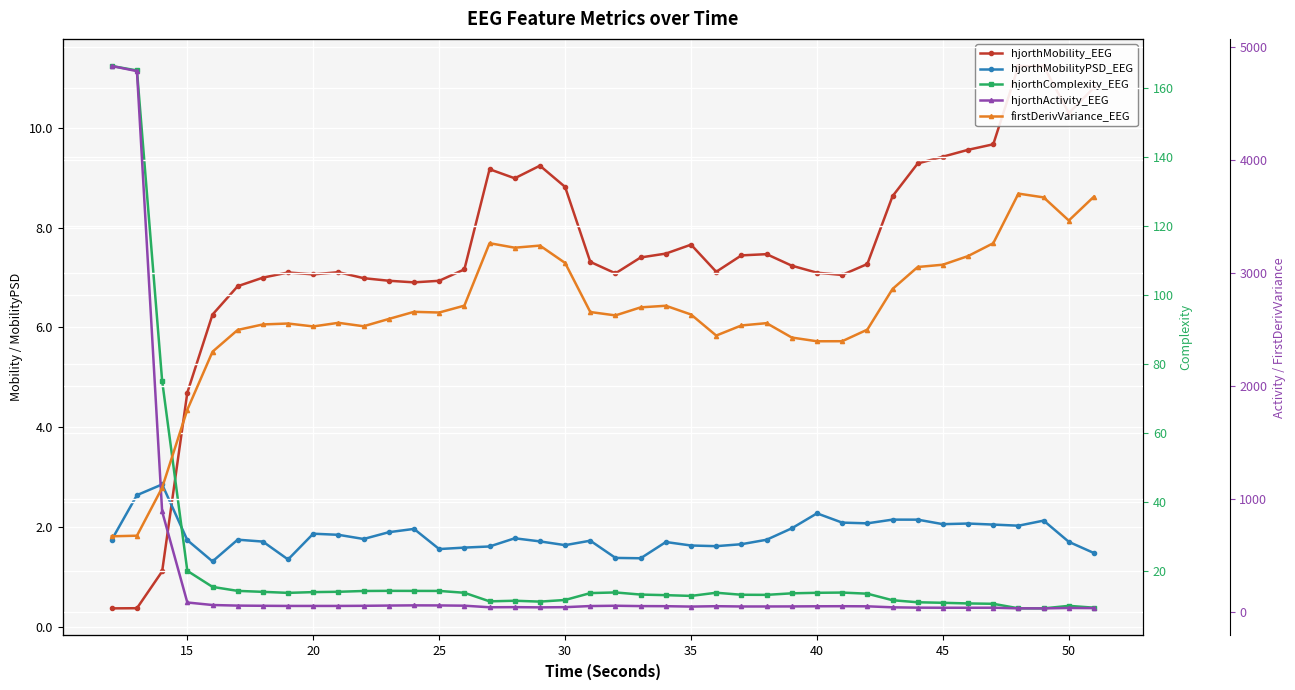

True or false: hjorthMobility_EEG has a value of 12.6 at 15.

False